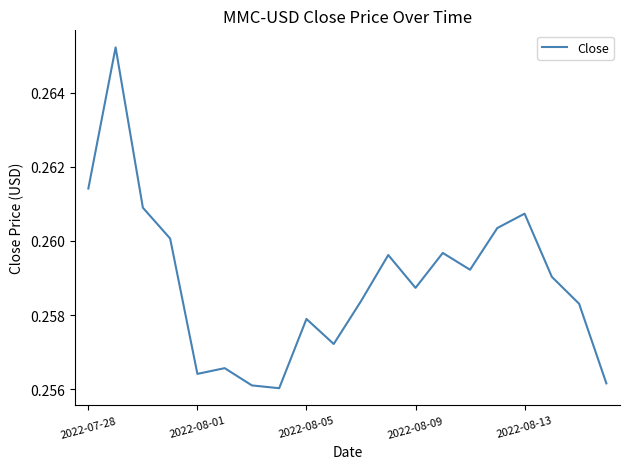

True or false: there are more than 0 points higher than both neighbors.

True